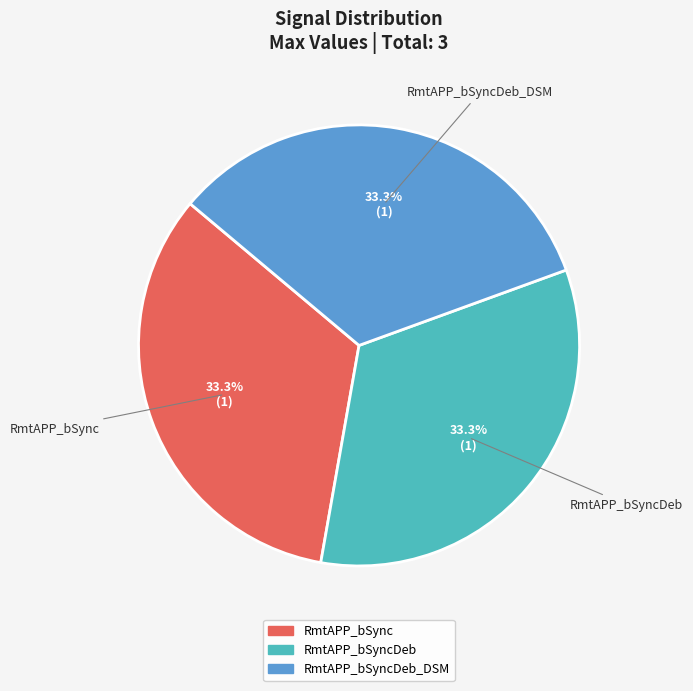

Count the number of slices in the pie.

3